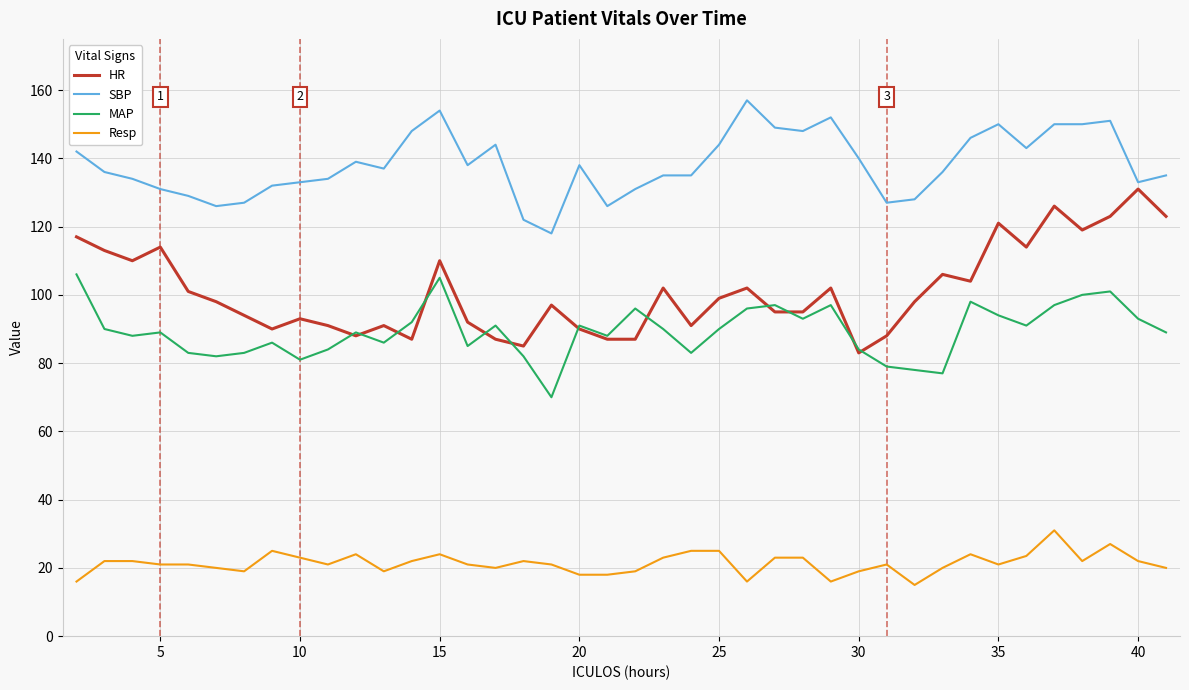

What is the smallest value displayed?

15.0